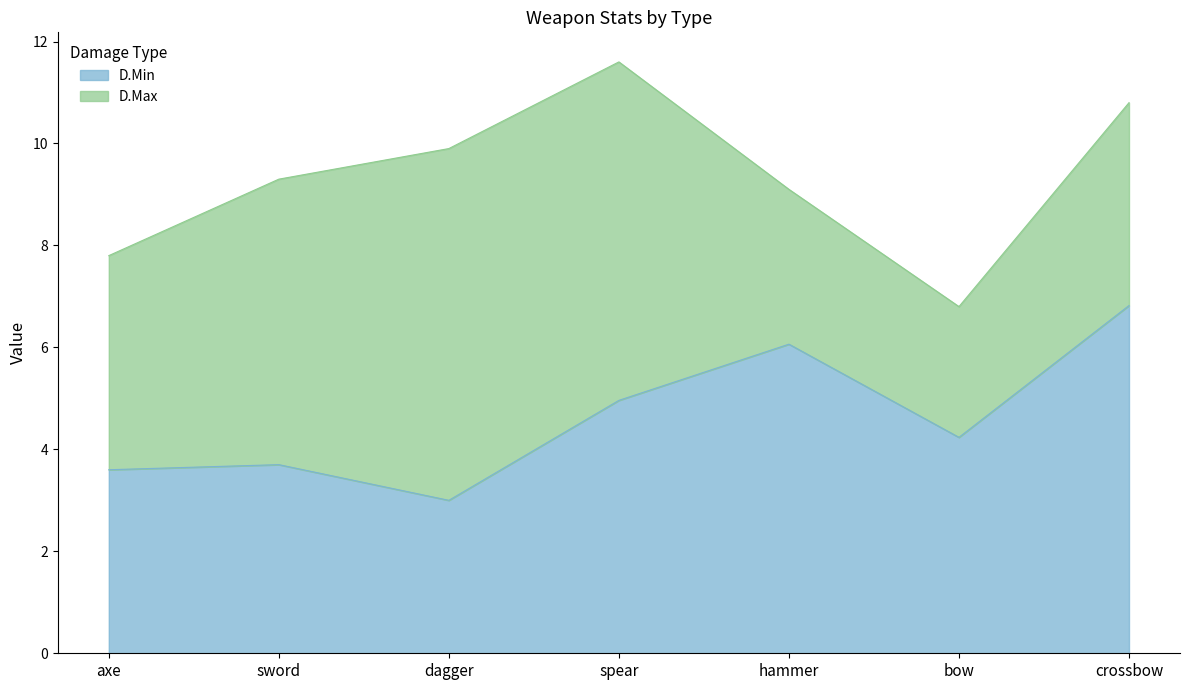

The chart shows a value of 6.8 at crossbow. True or false?

True